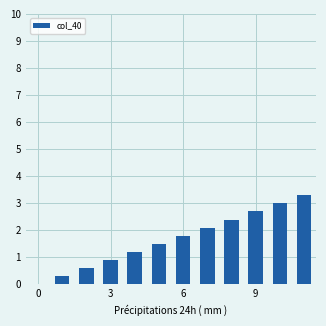

What is the sum of all values?

19.7